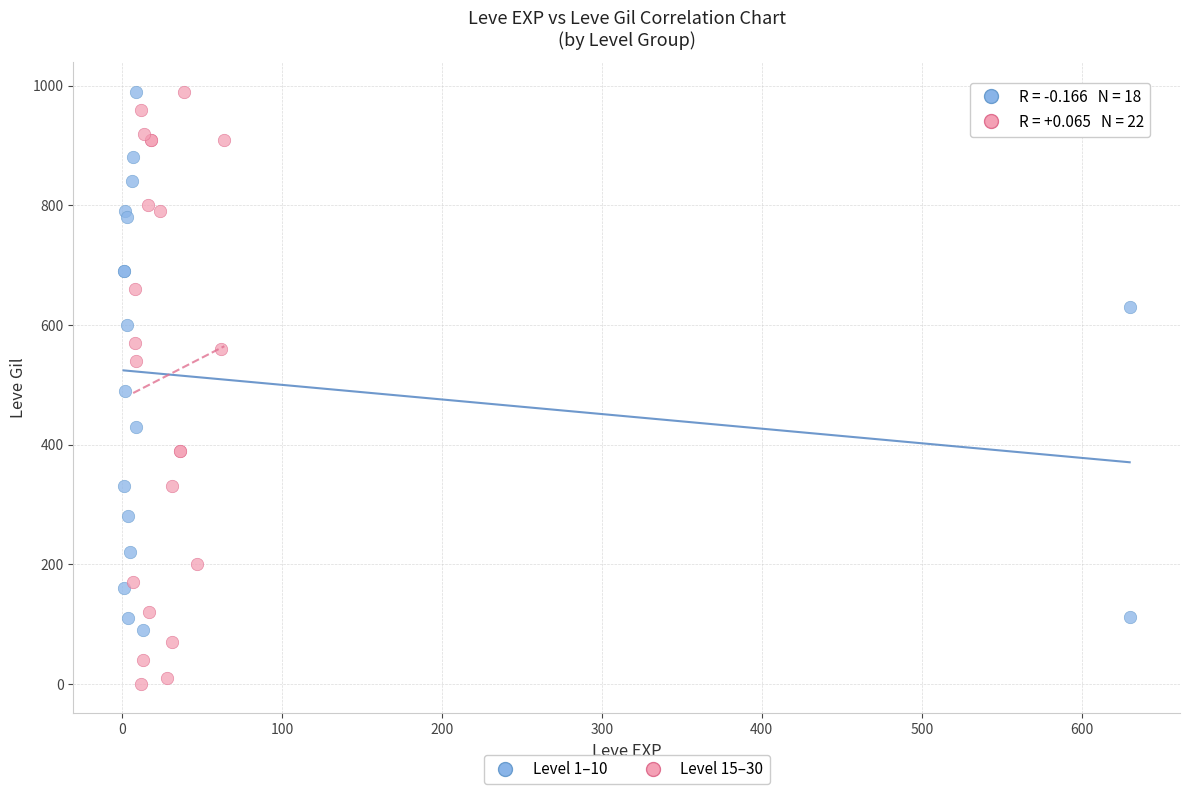

Which series has the widest spread of Y values?

Level 15–30